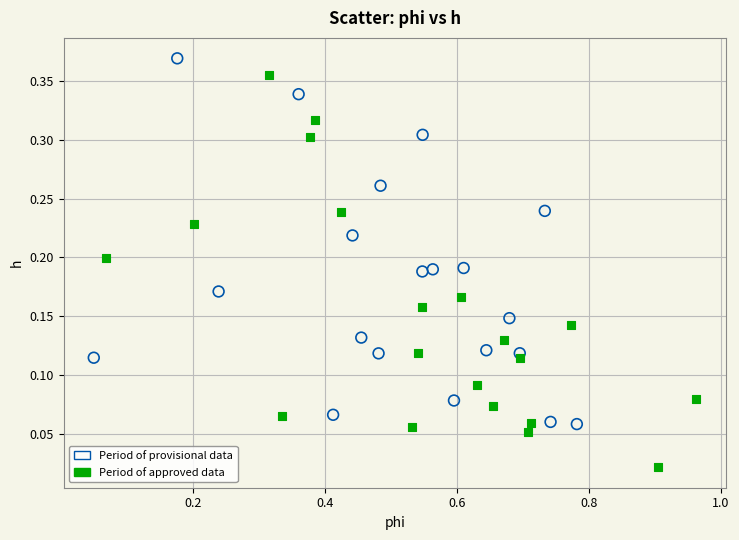

Which series reaches the minimum Y coordinate?

Period of approved data